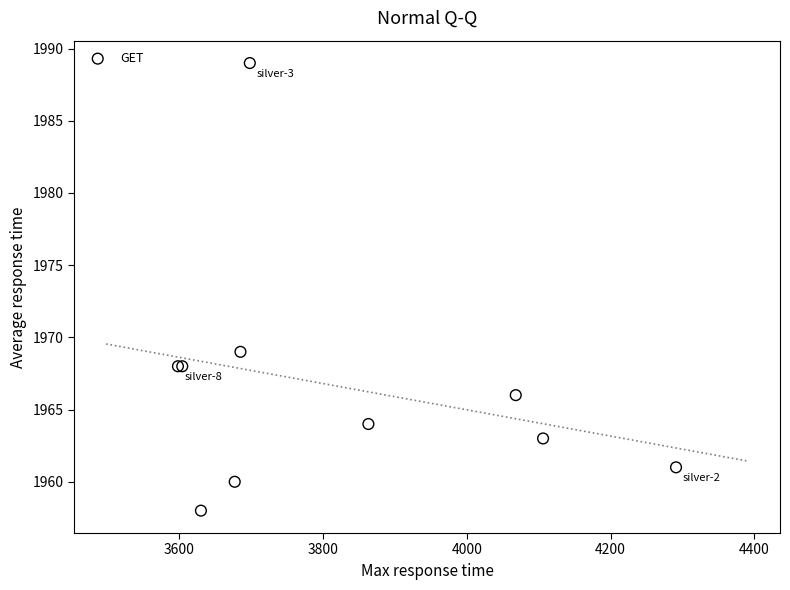

What Y value in the scatter plot is closest to 1973?

1969